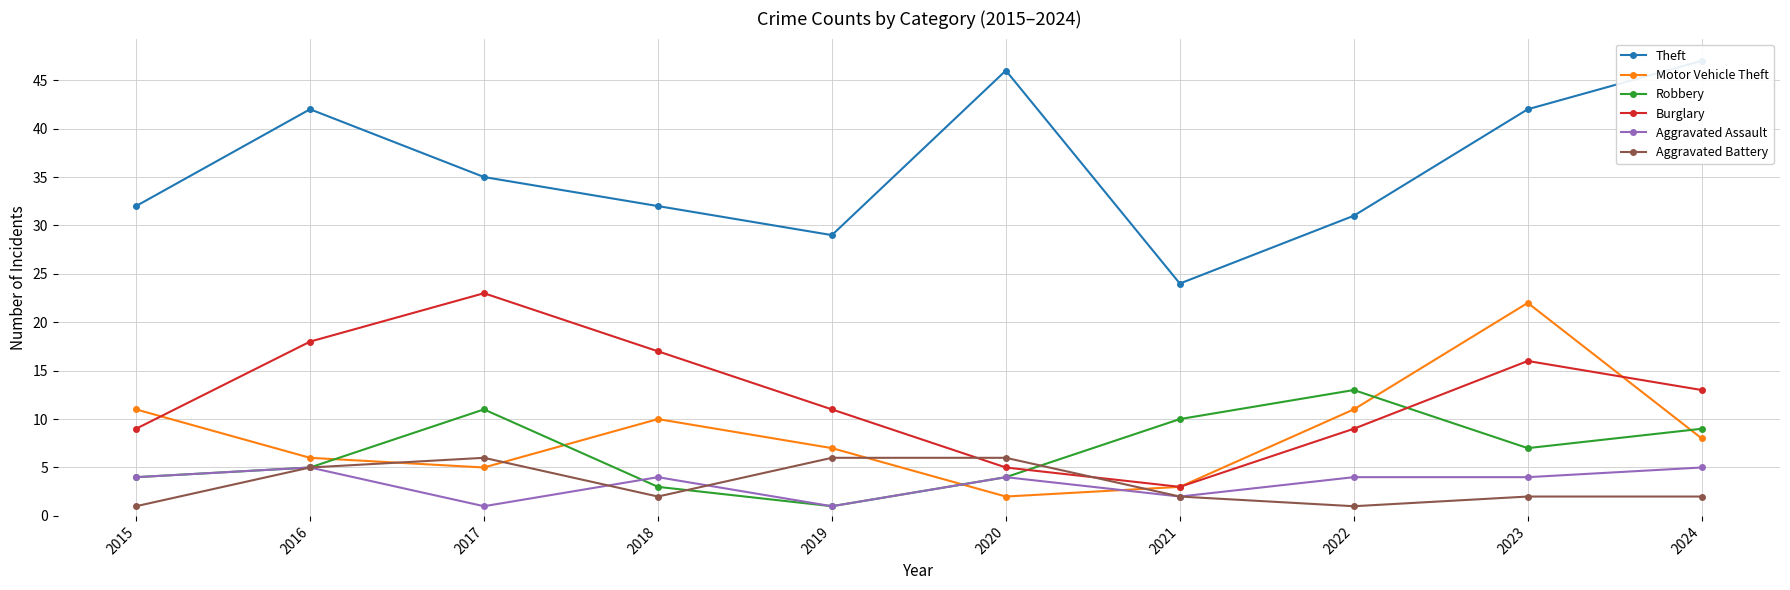

True or false: Burglary and Theft intersect in this chart.

False